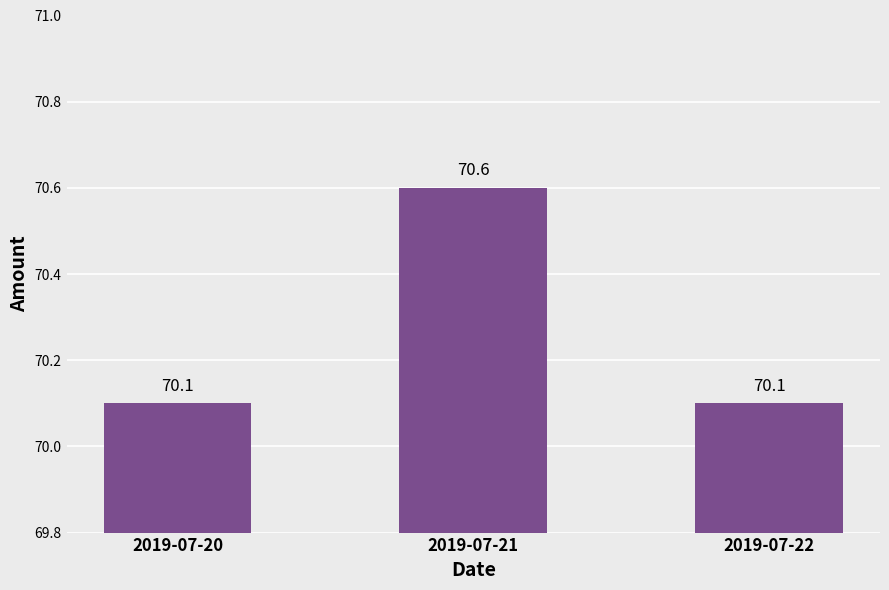

At which category does the chart reach its peak across all series?

2019-07-21